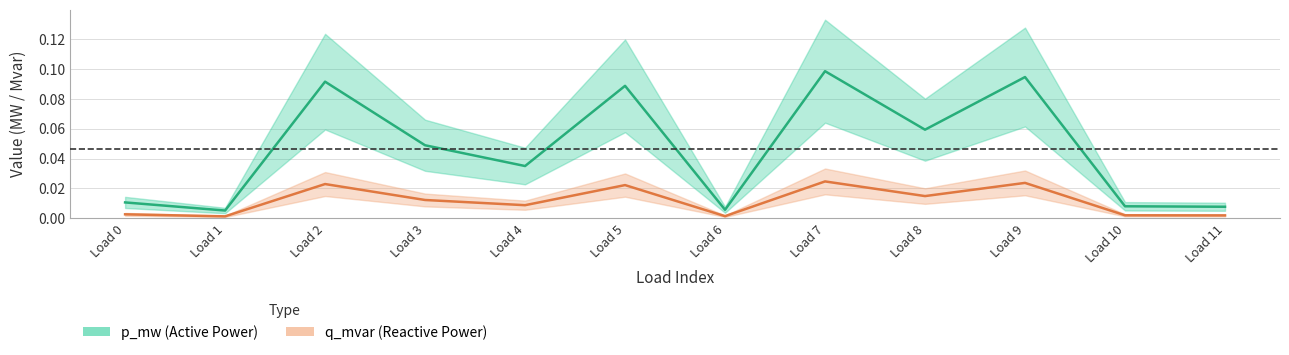

Does the chart display data point markers on the line(s)?

No